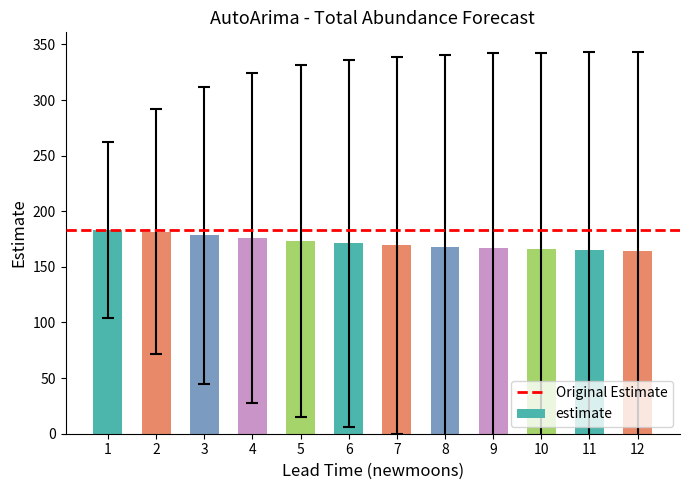

What is the maximum value shown in the chart?

183.2